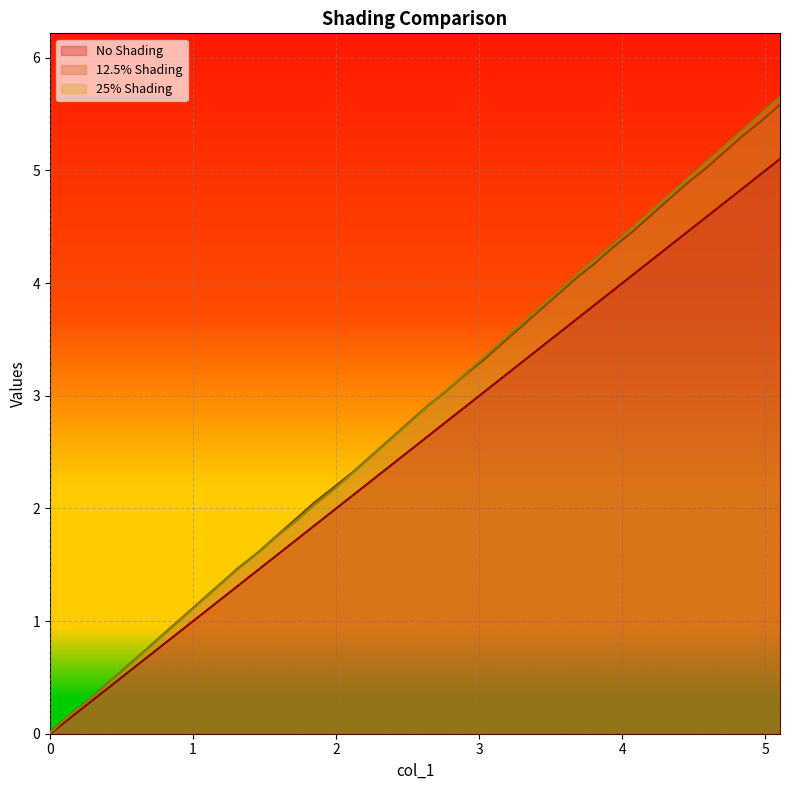

Which series has the largest range (max minus min)?

25% Shading